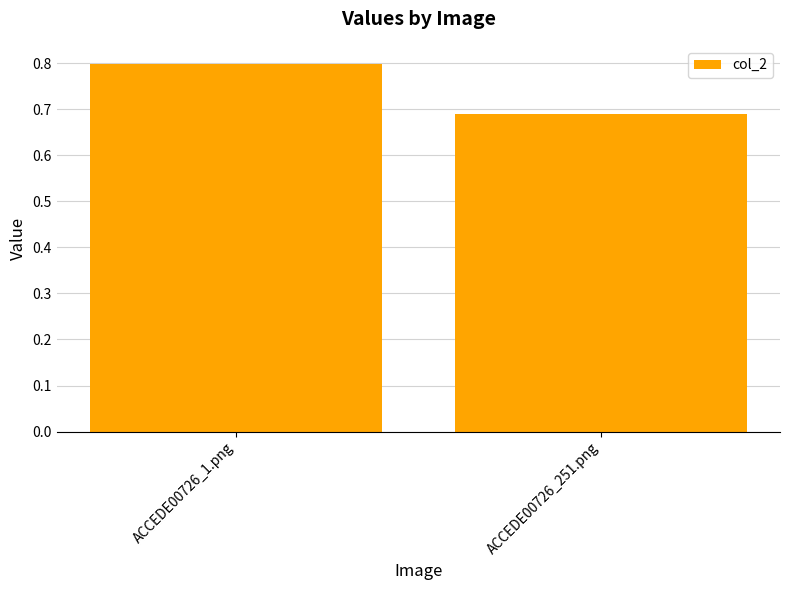

How many bars are there in total?

2